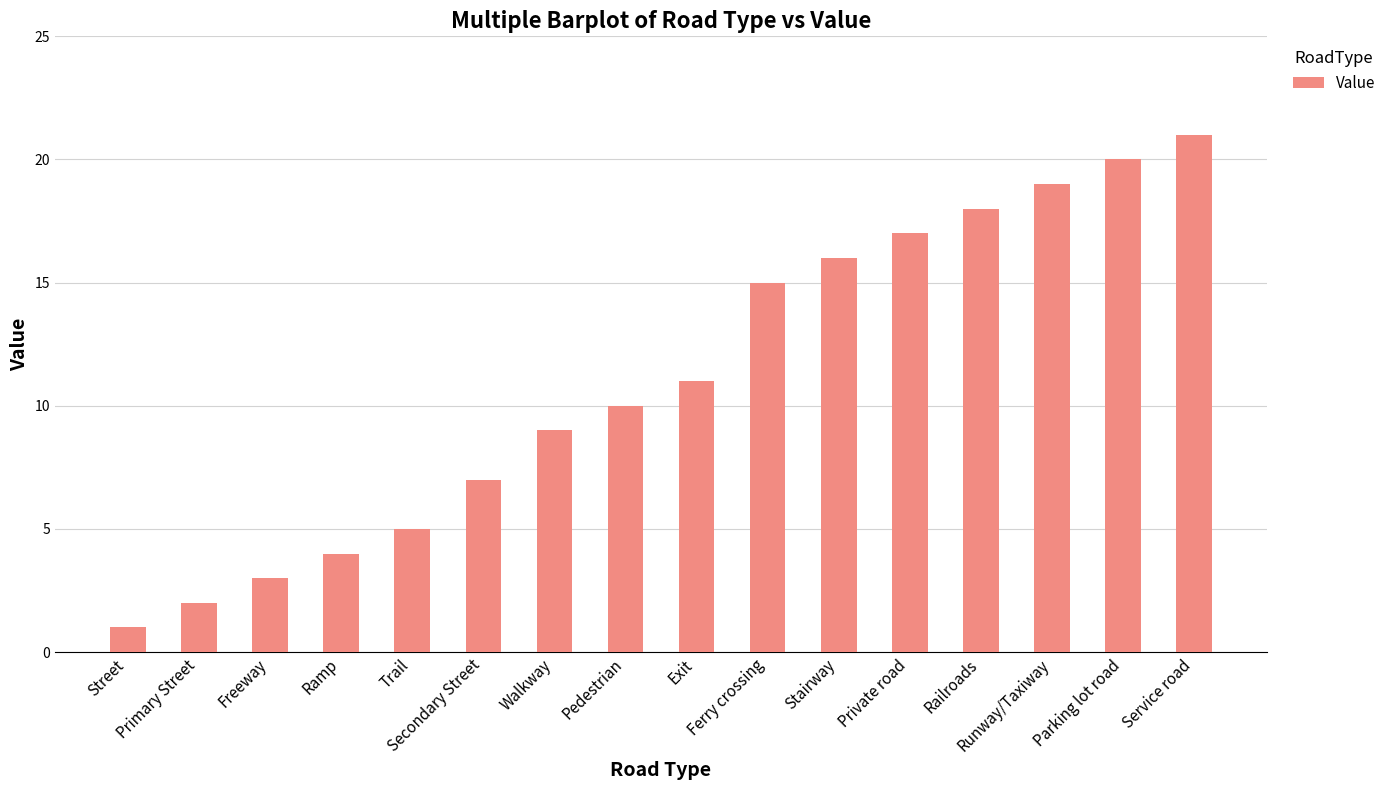

What is the minimum value shown in the chart?

1